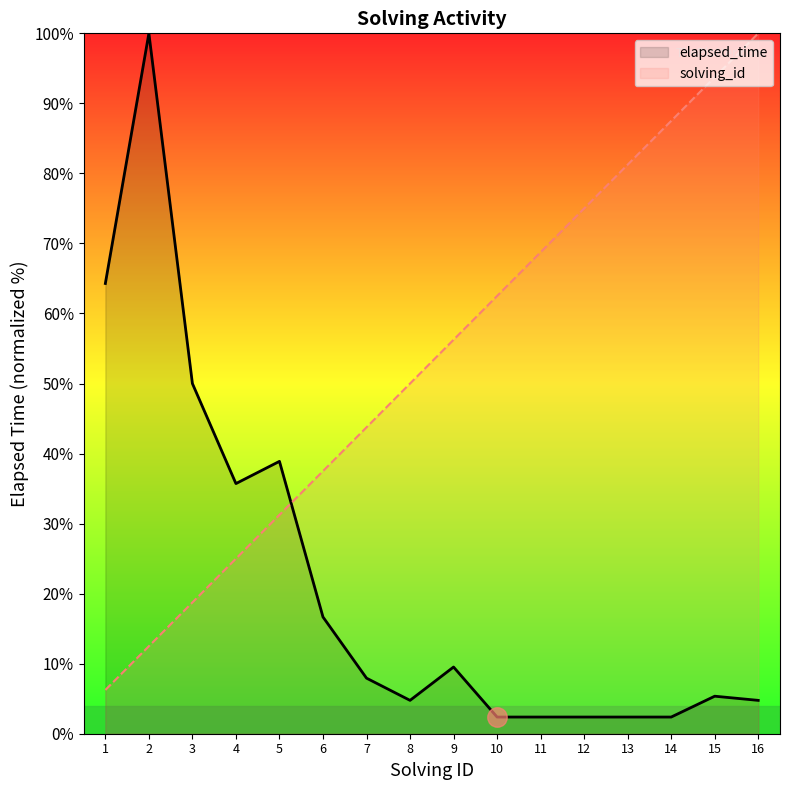

True or false: solving_id has more than 1 interior local peaks.

False